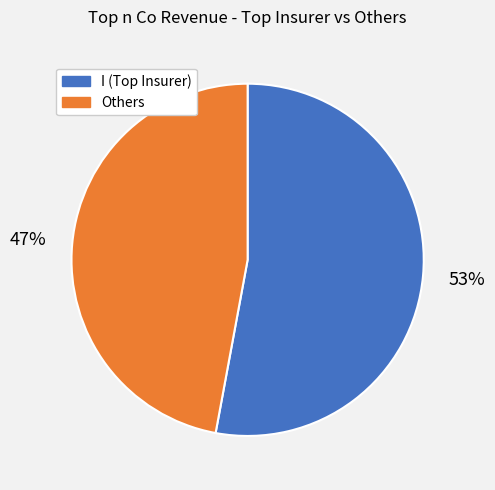

Does any single category account for the majority?

Yes